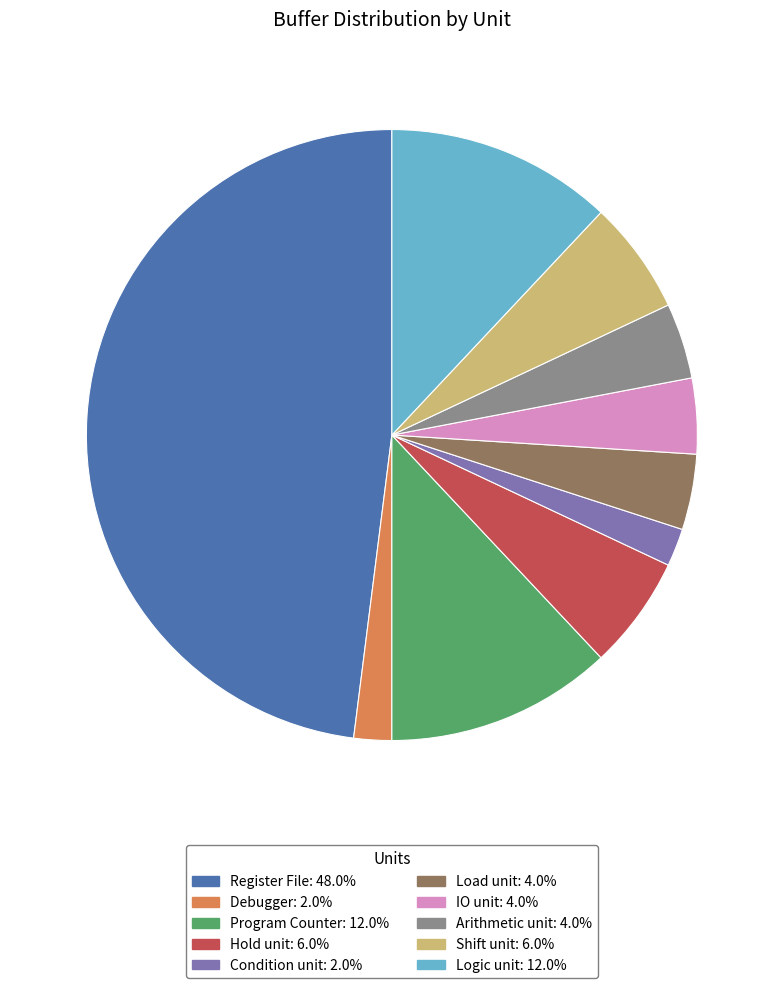

Is the sum of Debugger and Logic unit greater than half?

No